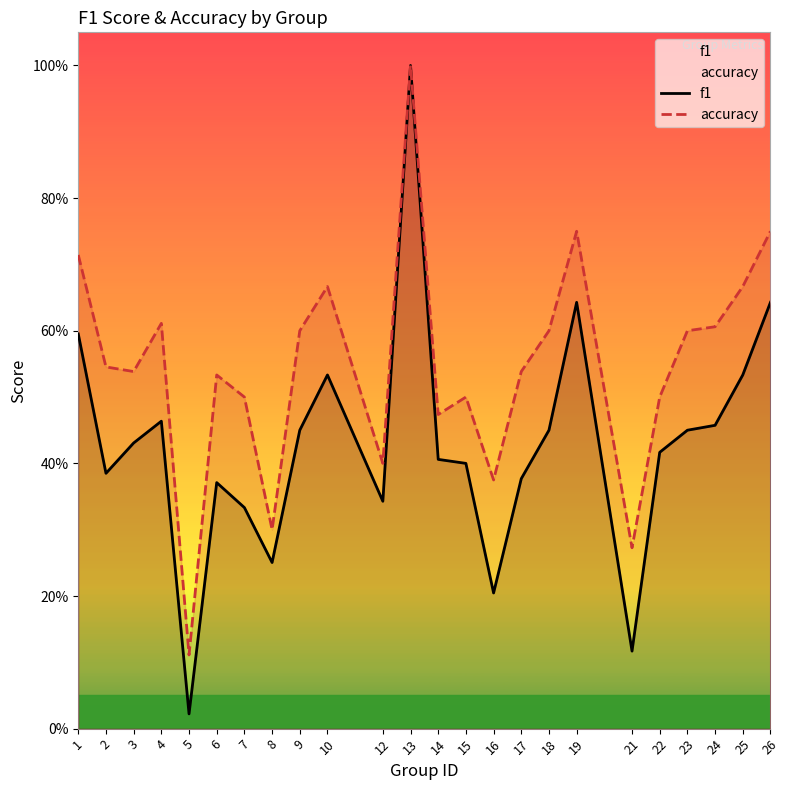

Rank the series at 3 from lowest to highest value.

f1, accuracy